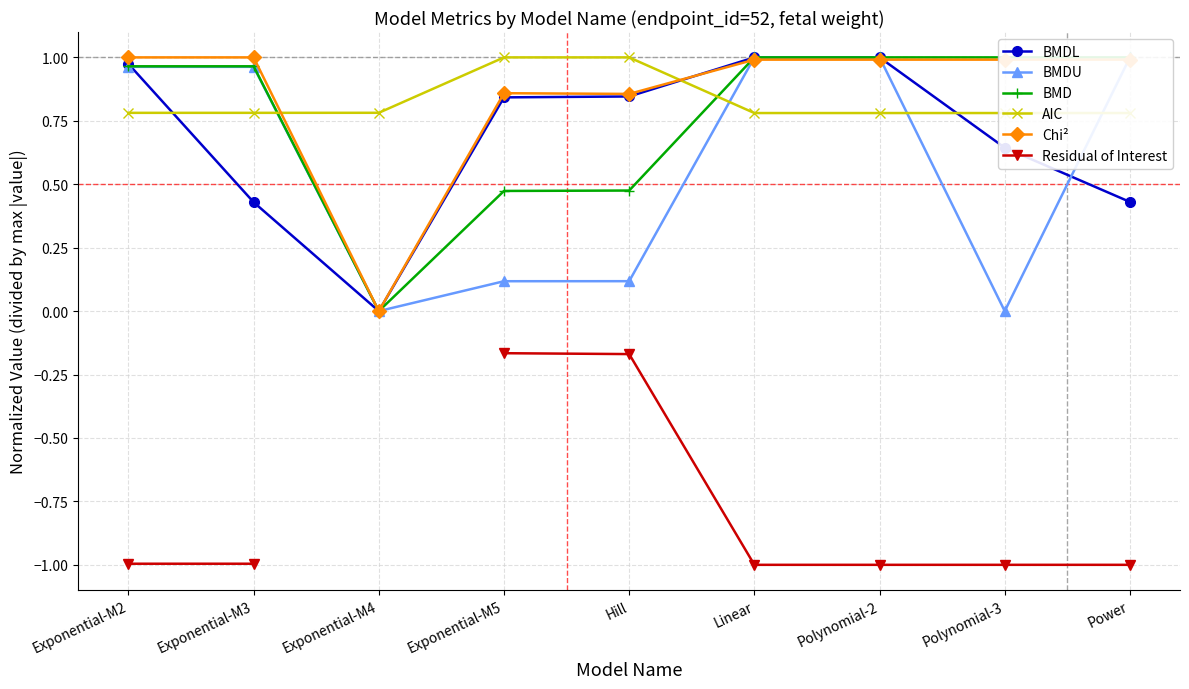

At which category is the sum across all series the highest?

Linear